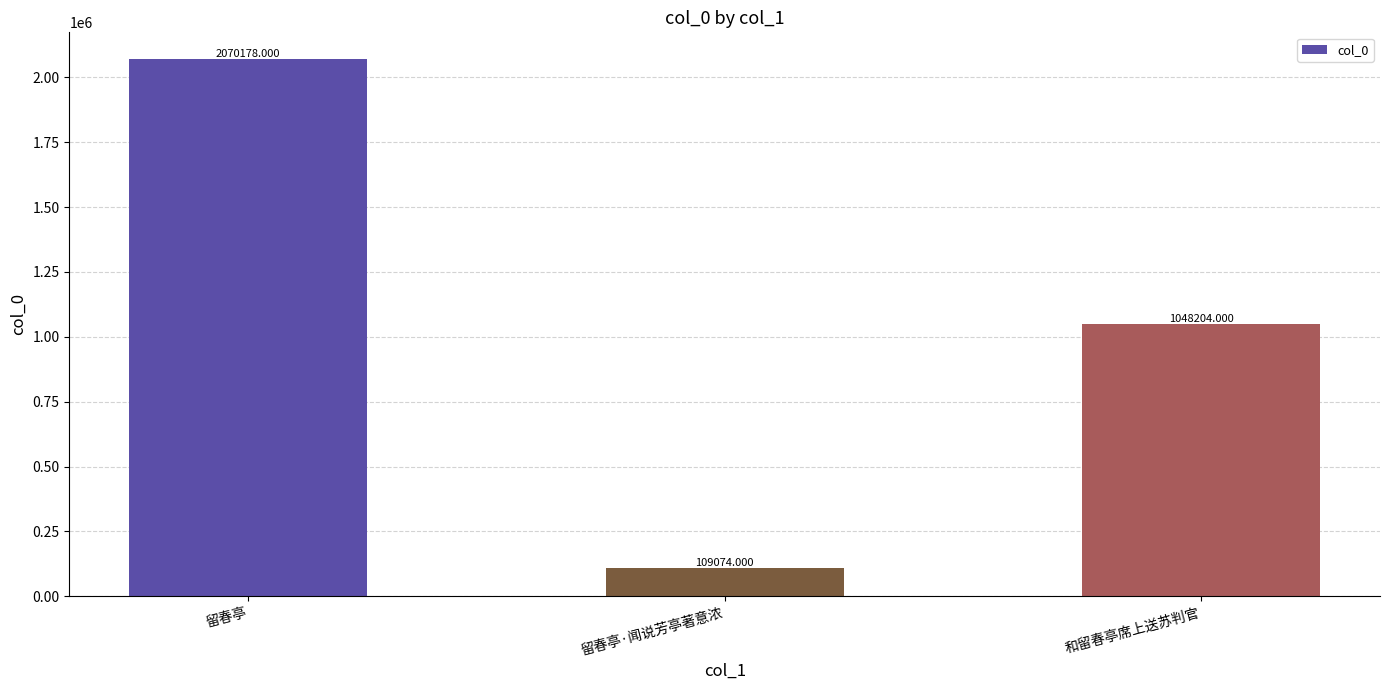

The chart shows a value of 2070178 at 留春亭. True or false?

True